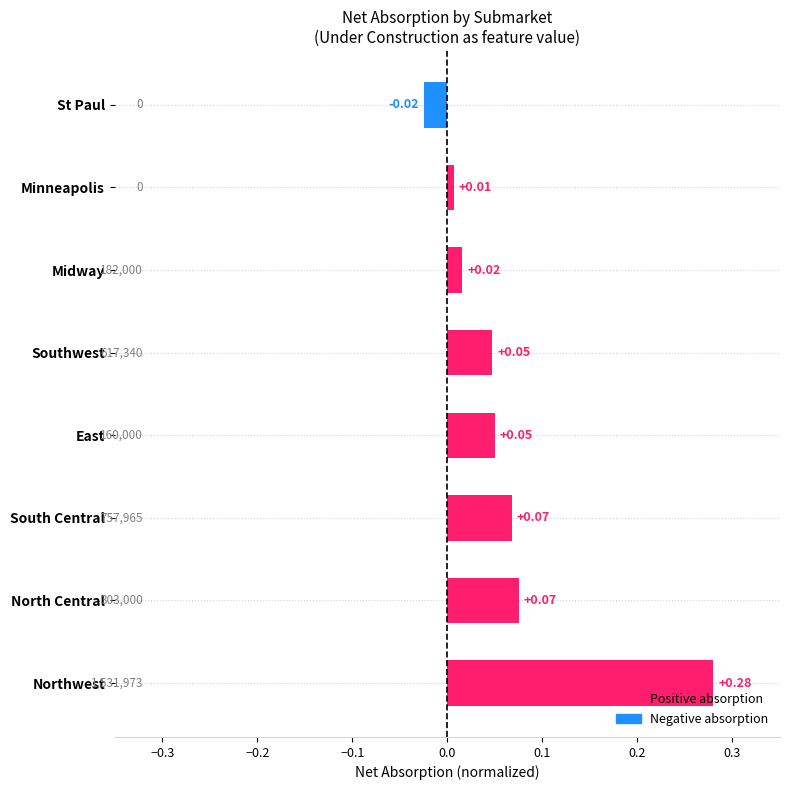

At which label is the value closest to 0?

Minneapolis